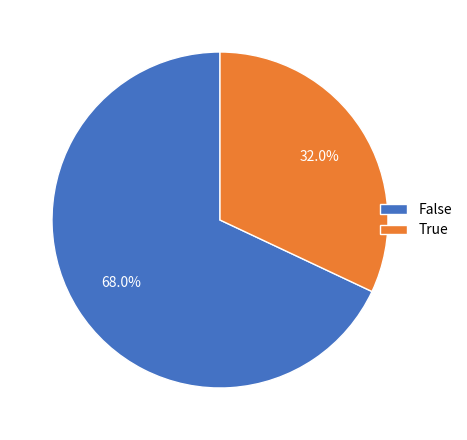

What is the majority slice?

False